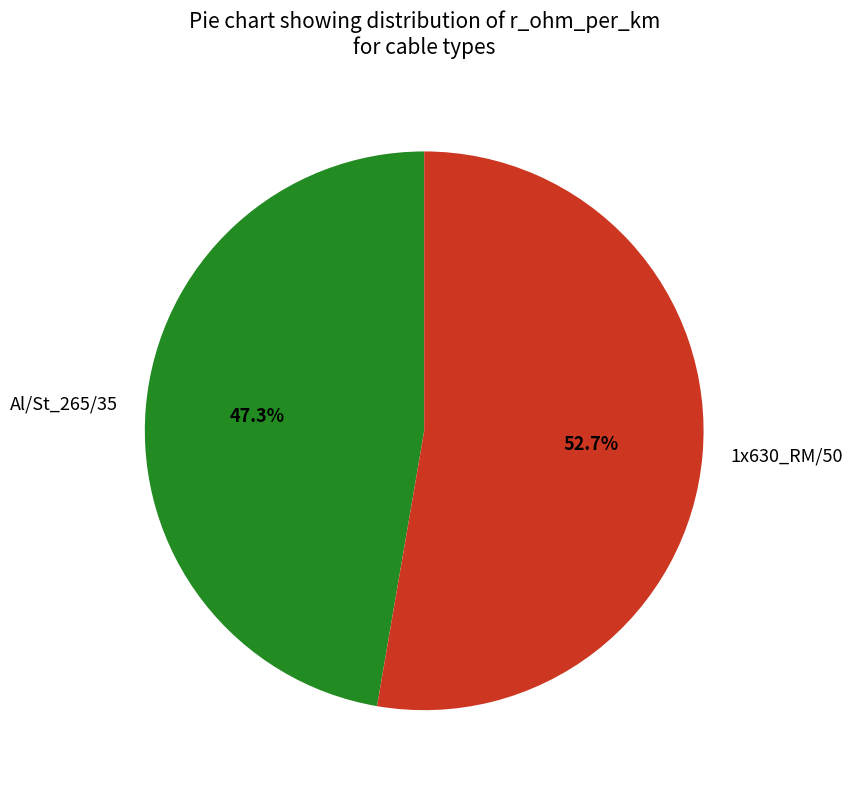

To the nearest percent, what is the difference between the largest and smallest slice percentages?

5%